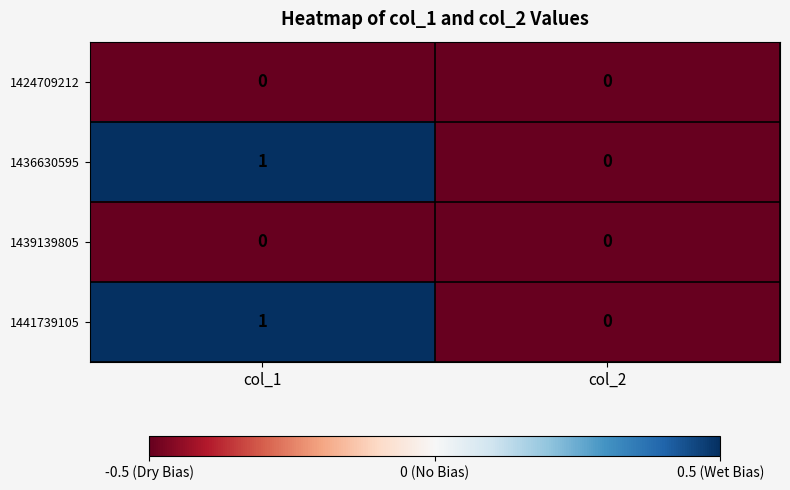

The value of 1441739105 at col_2 is 1. True or false?

False